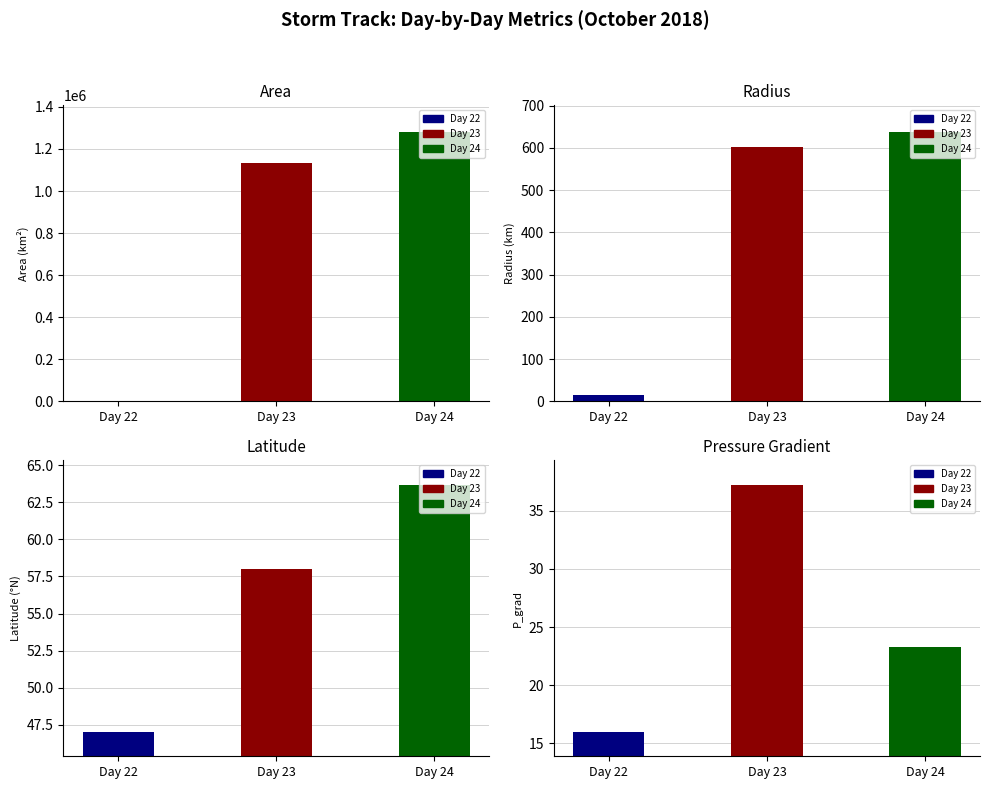

Is it true that area equals 641005.6 at 24?

False